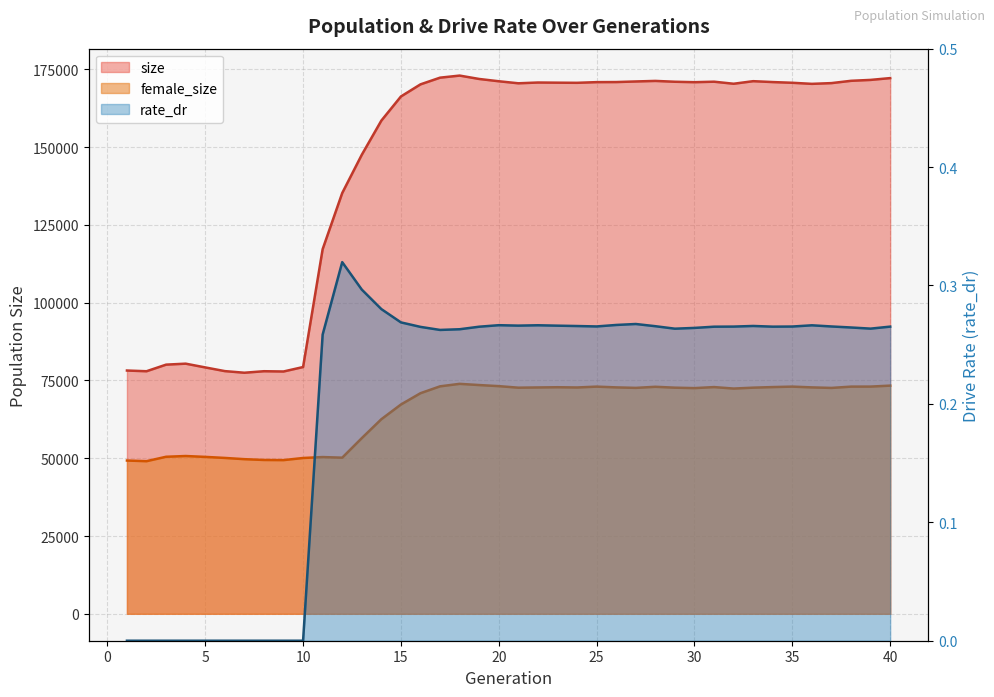

What is the value of the rate_dr point at the 34th from the left?

0.3